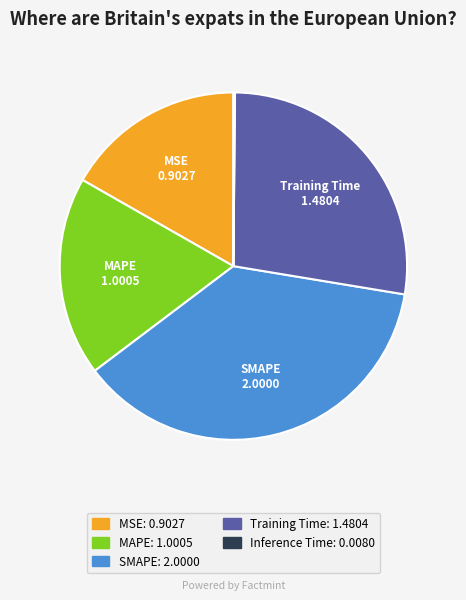

Is there any slice that represents more than half of the pie?

No